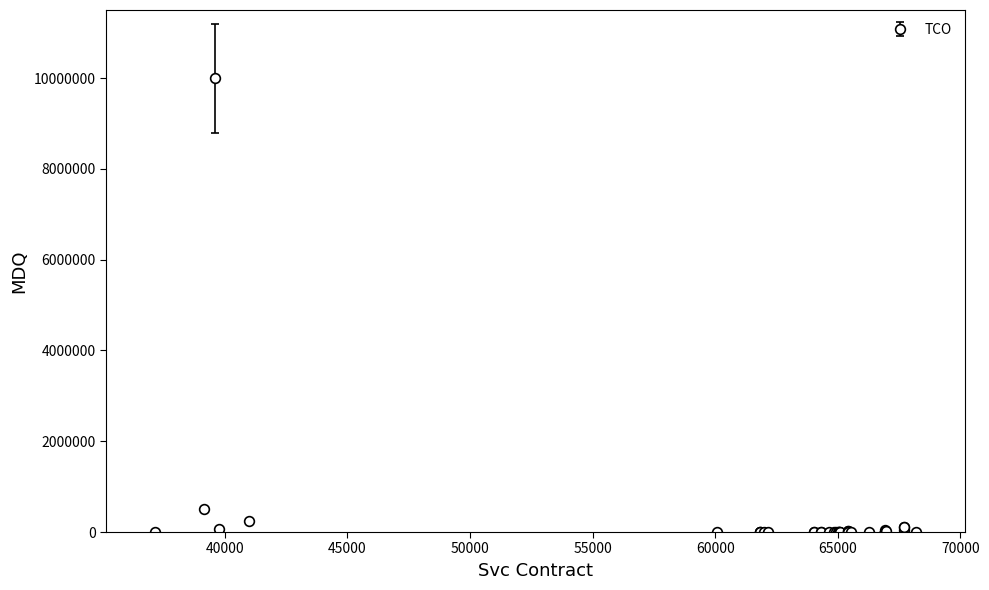

What is the greatest value displayed?

10000000